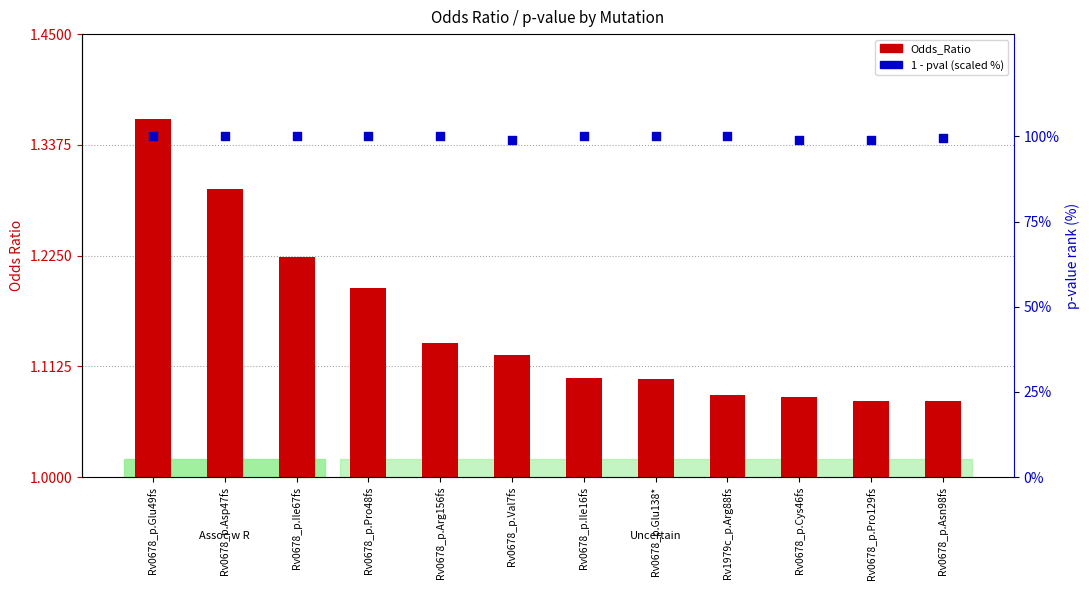

At which category is the sum across all series the highest?

Rv0678_p.Glu49fs